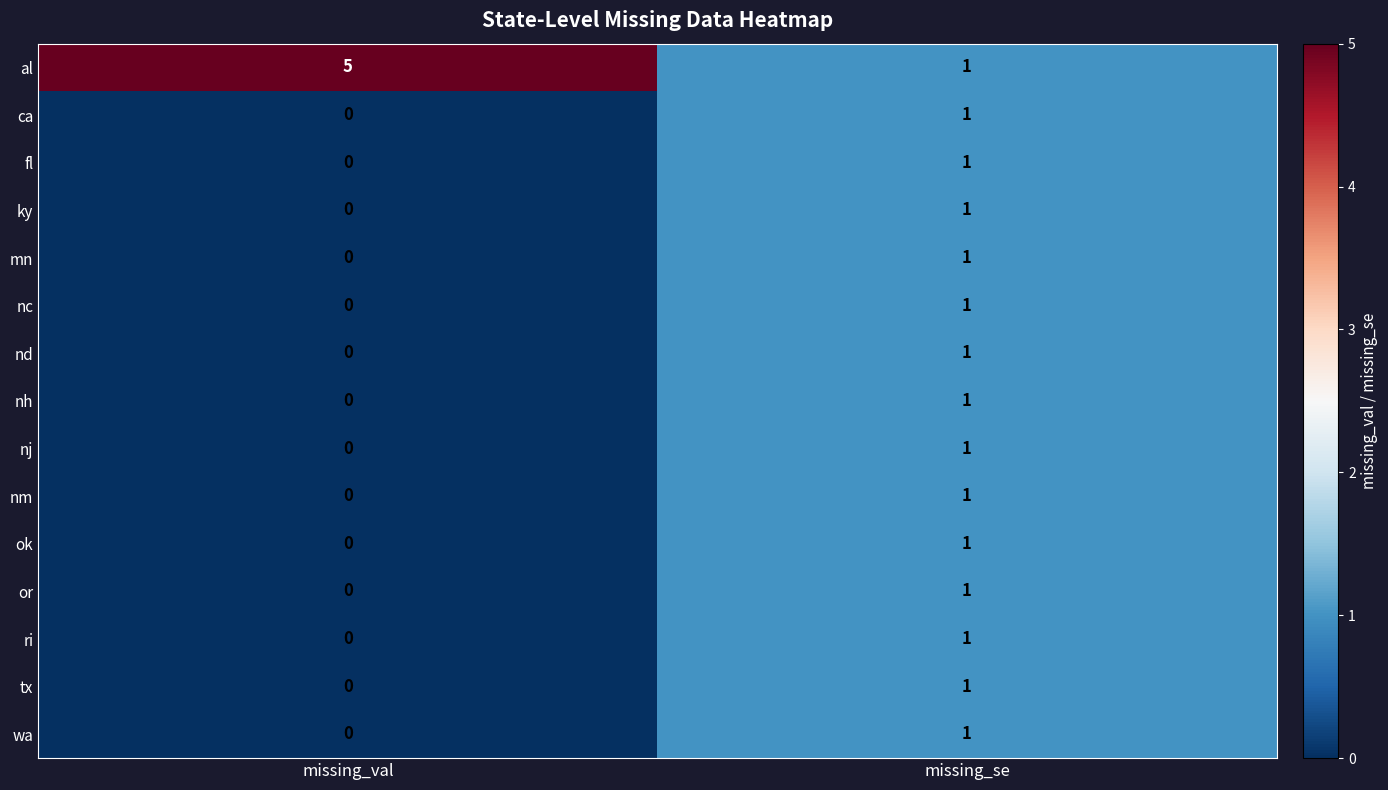

The value of nc at missing_se is 2. True or false?

False